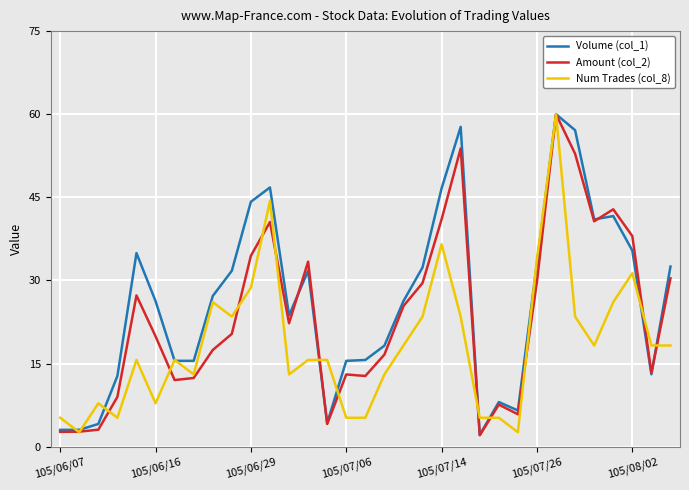

In Volume (col_1), how many points are higher than both neighbors (excluding endpoints)?

7